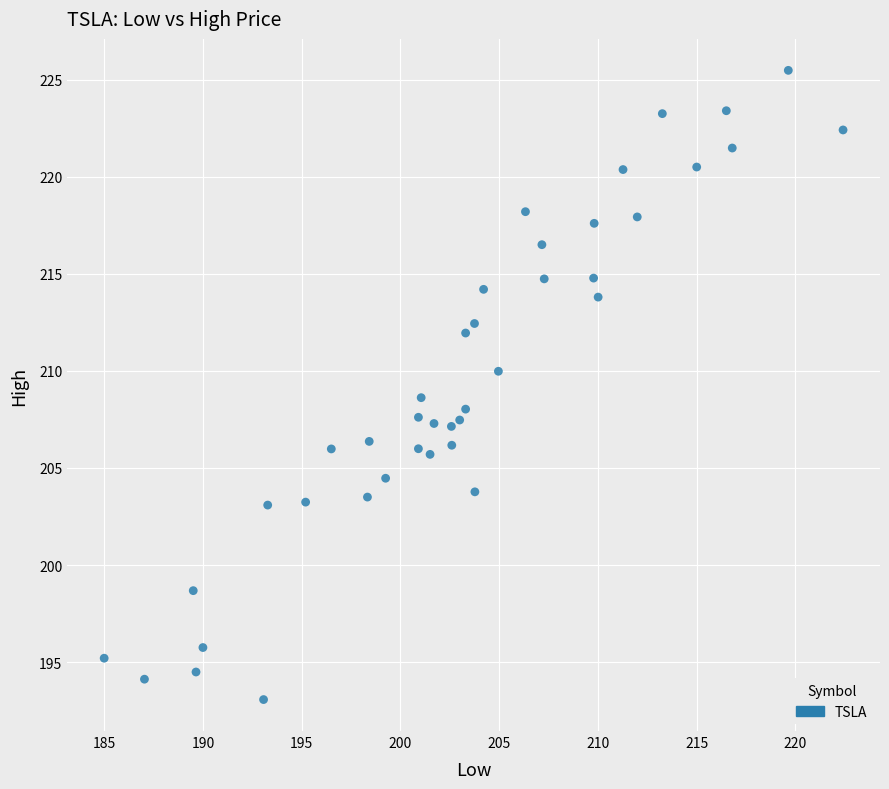

What Y value in the scatter plot is closest to 209?

208.6